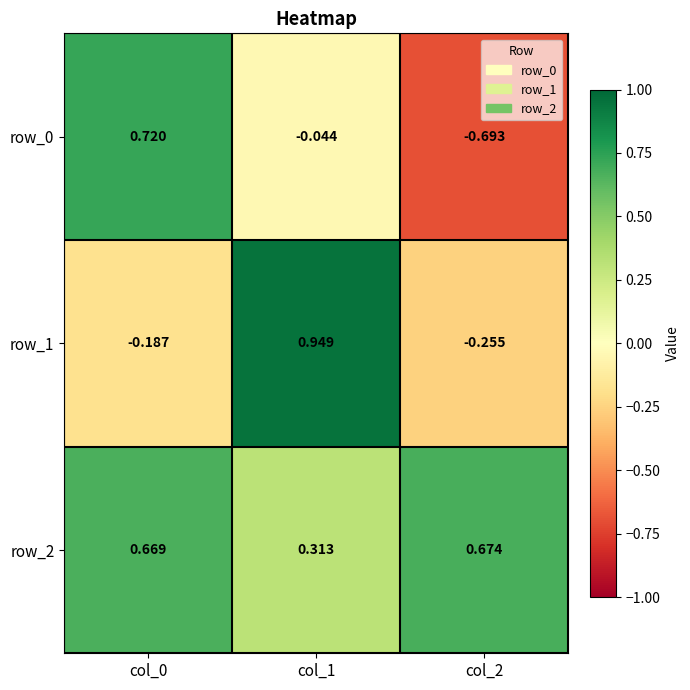

Is the value of row_1 at col_0 greater than the value of row_0 at col_2?

Yes